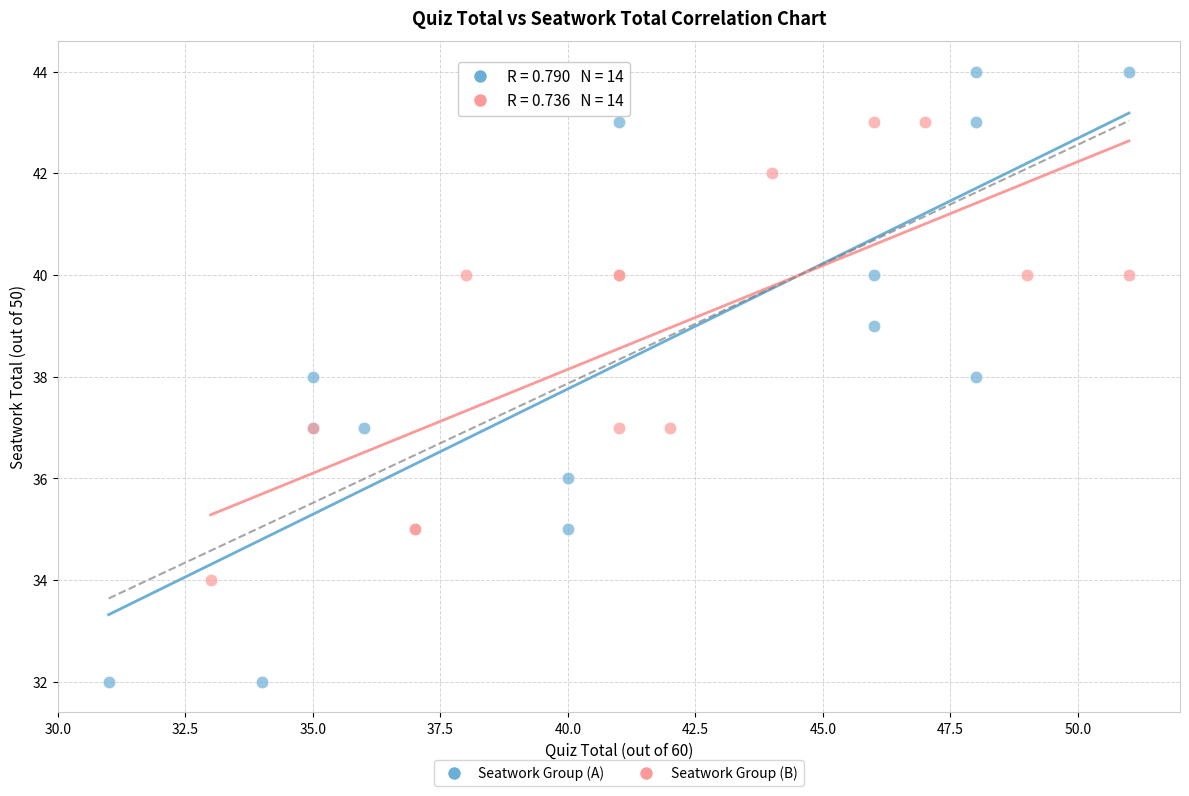

Which series contains the lowest Y value?

Seatwork Group (A)